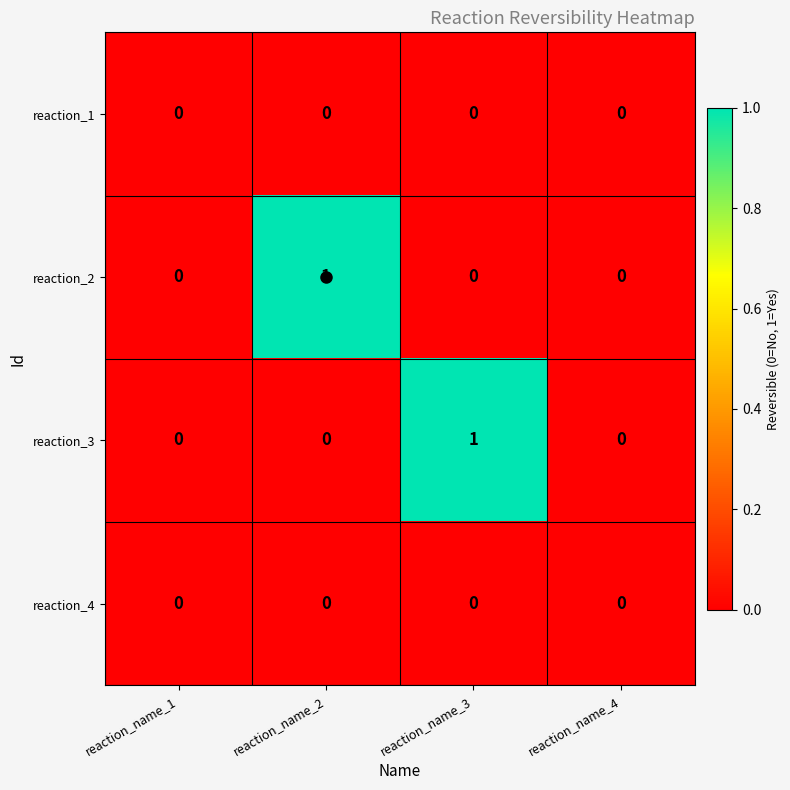

Is the value of reaction_2 at reaction_name_2 greater than the value of reaction_4 at reaction_name_4?

Yes